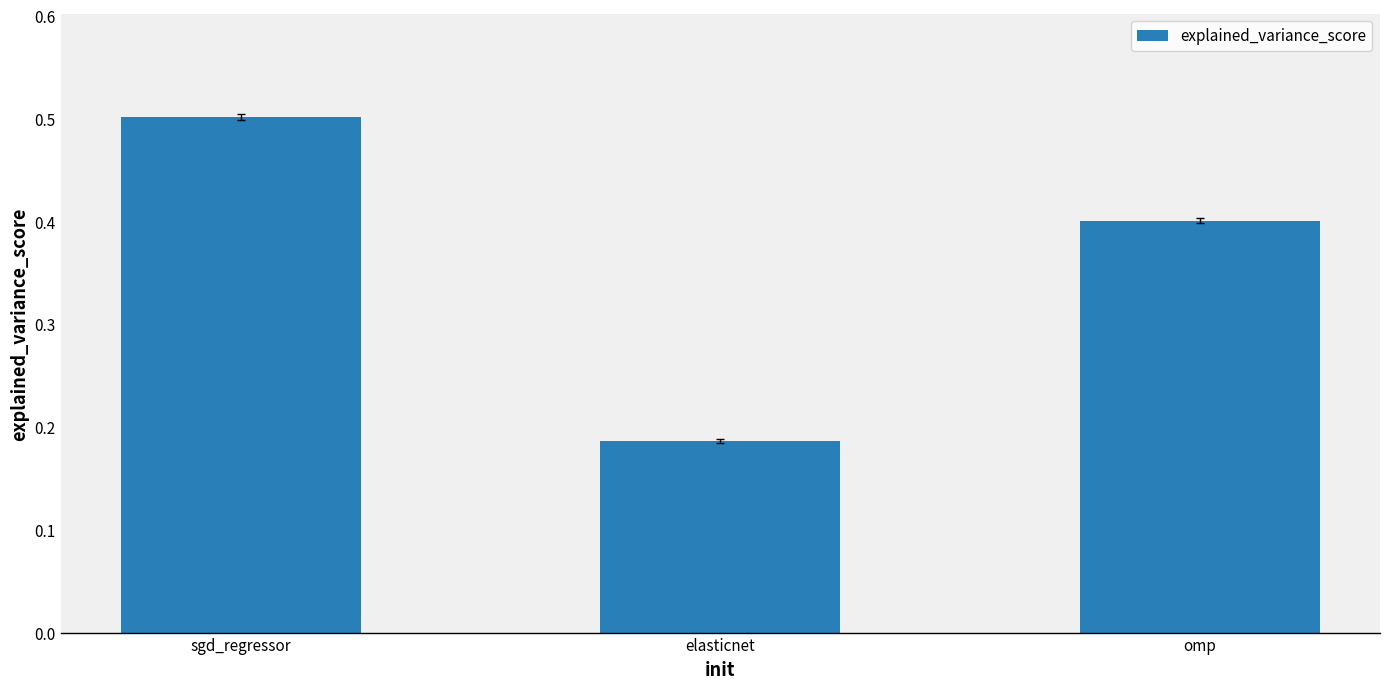

How many series are shown in this chart?

1